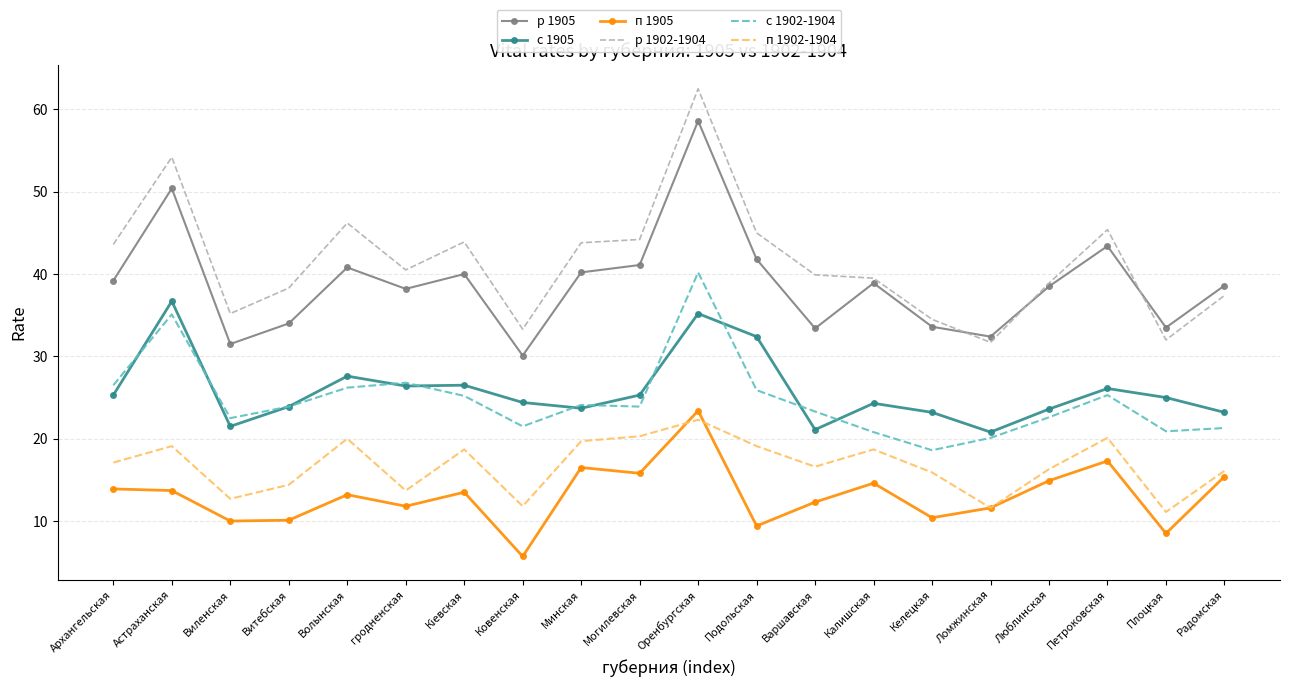

How many intersections are there between р 1902-1904 and р 1905?

3